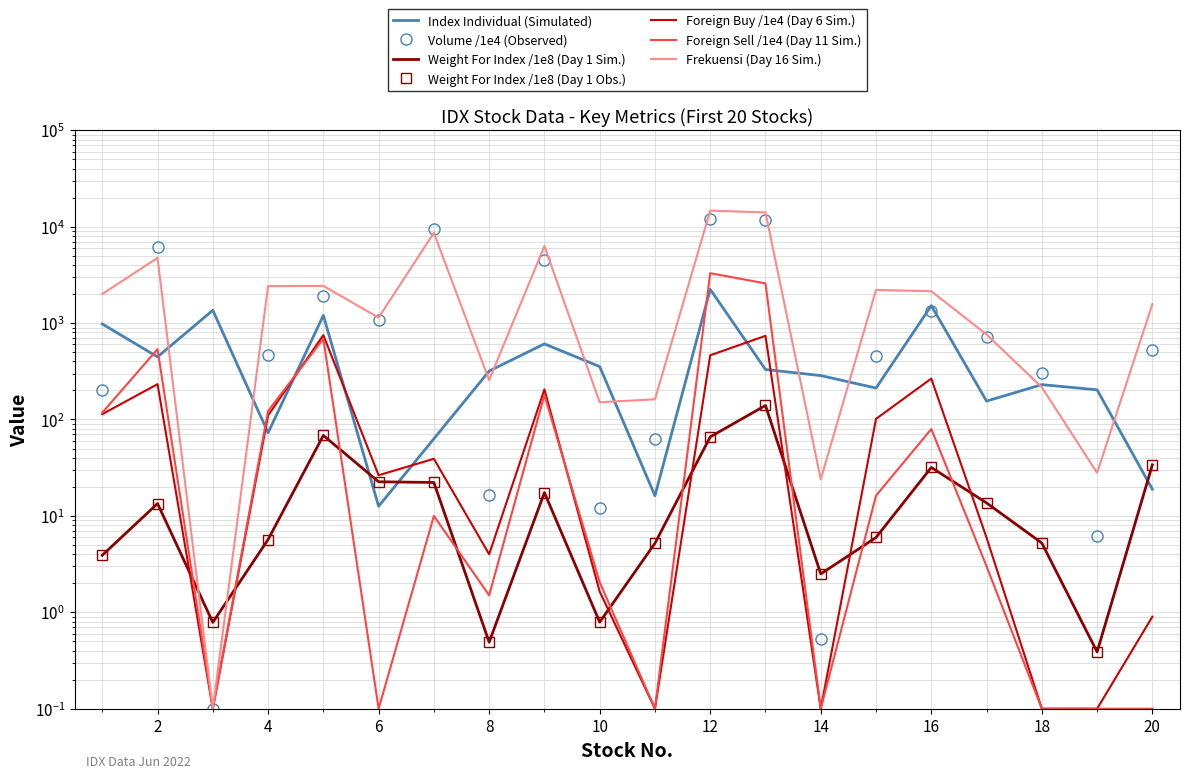

What is the sum of the Foreign Buy values at 6 and 5?

776.9